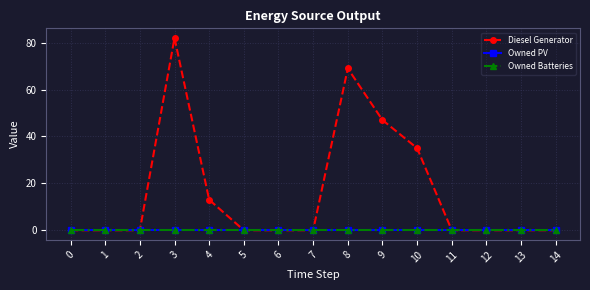

At how many categories does at least one series exceed 7?

5